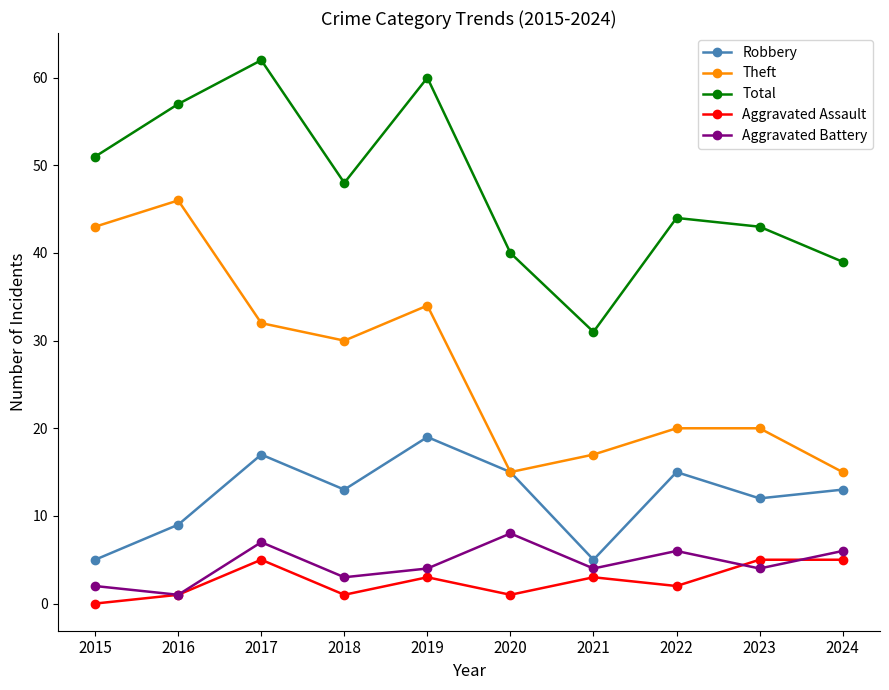

How many categories are shown in the chart?

10